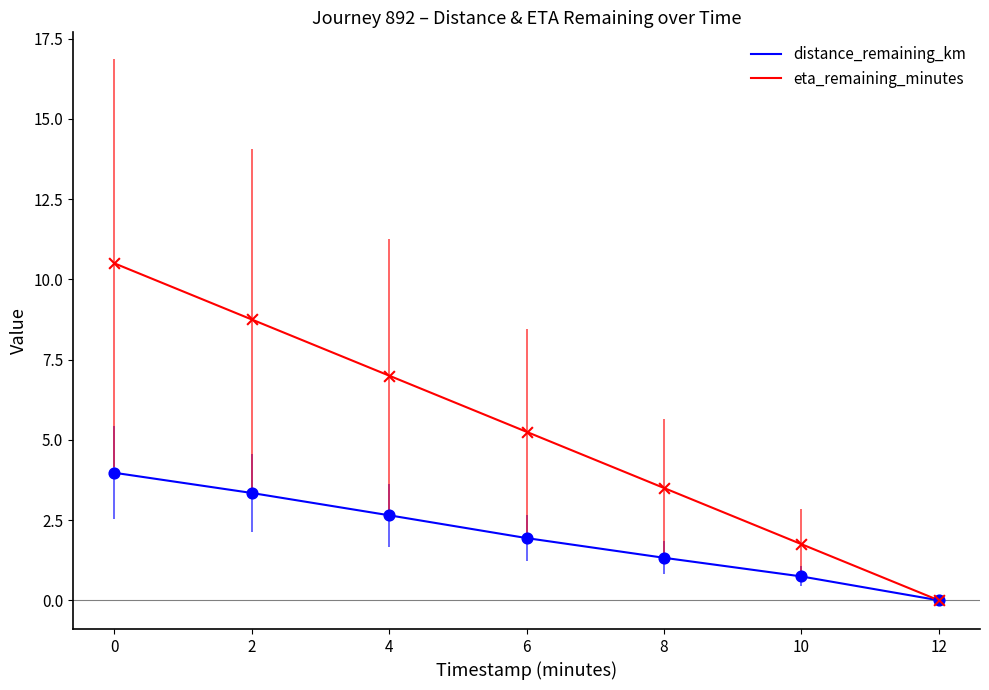

At which category is the sum across all series the highest?

0